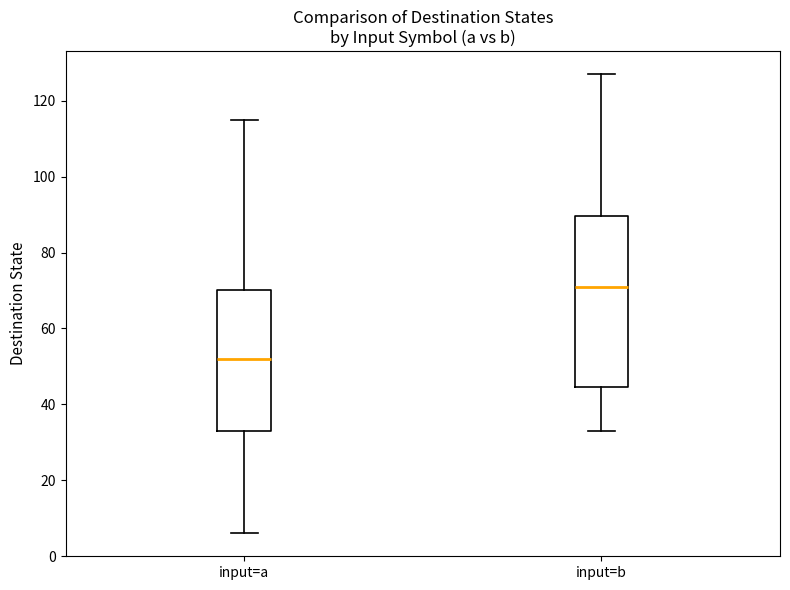

Reading left to right, transcribe this box plot: for each box, give where its median line is, the range the box spans, and where its two whiskers end, as read against the y-axis. The values are not printed on the chart, so give them approximately, as read against the axis.

input=a: median 52, box 34 to 70, whiskers 6 to 116
input=b: median 72, box 44 to 90, whiskers 34 to 128